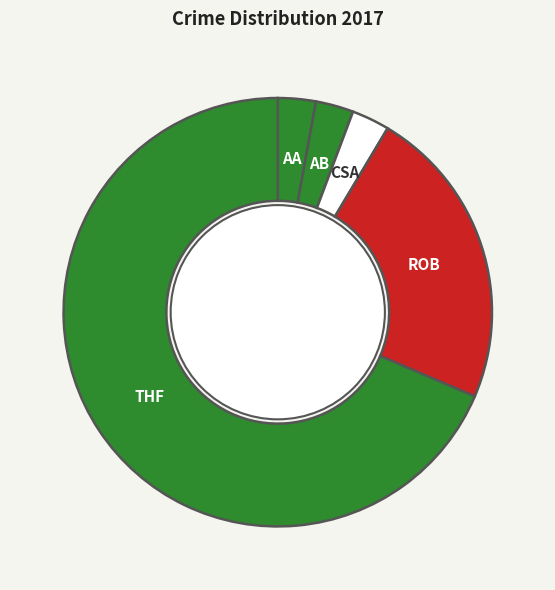

What is the largest slice in the pie chart?

Theft